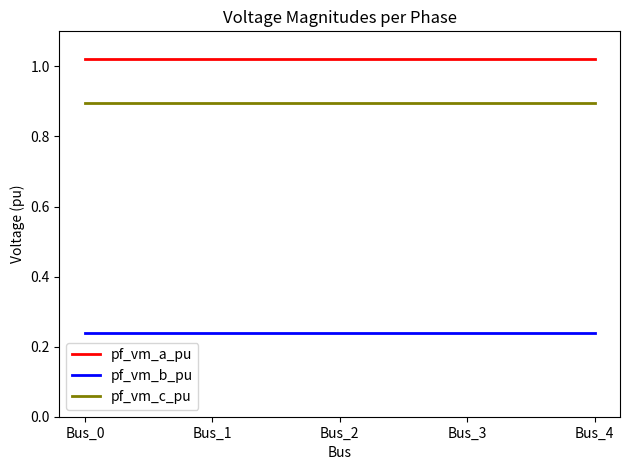

How many pf_vm_c_pu values are between 0 and 1?

5